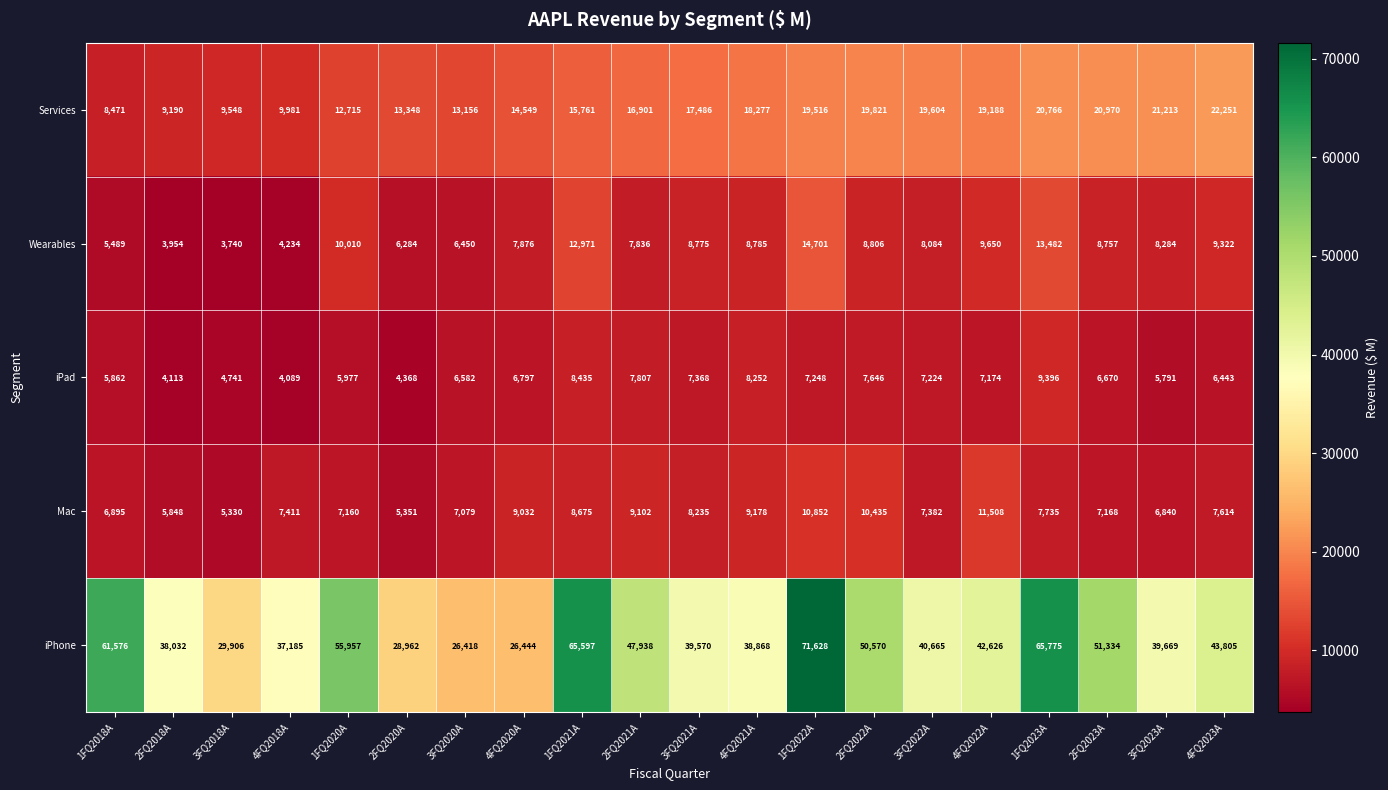

What is the approximate value of Wearables at 2FQ2020A, to the nearest 100?

6300